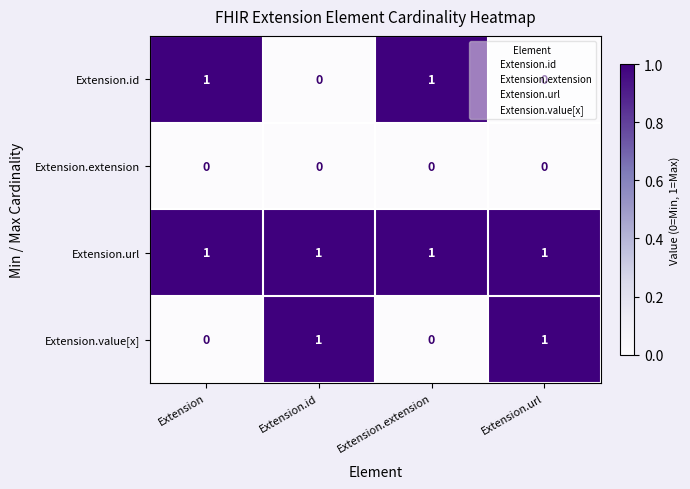

What is the total value across all series at Extension.url?

2